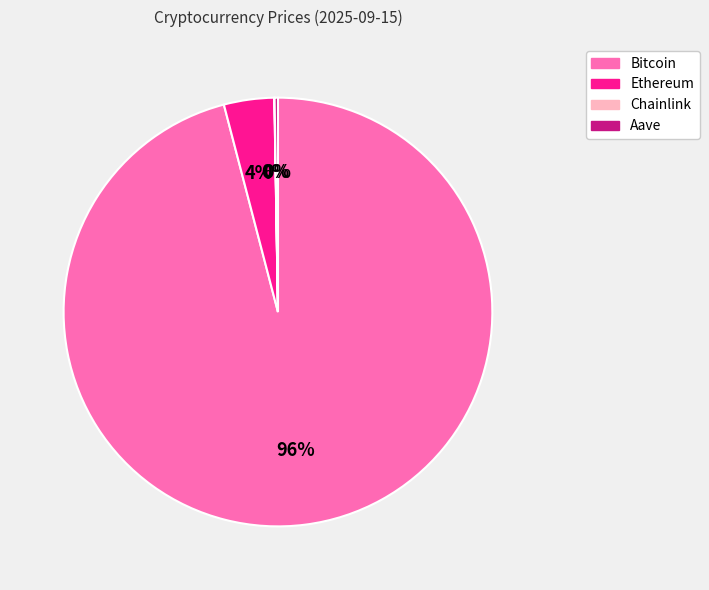

Do Ethereum and Bitcoin together represent more than half of the pie?

Yes